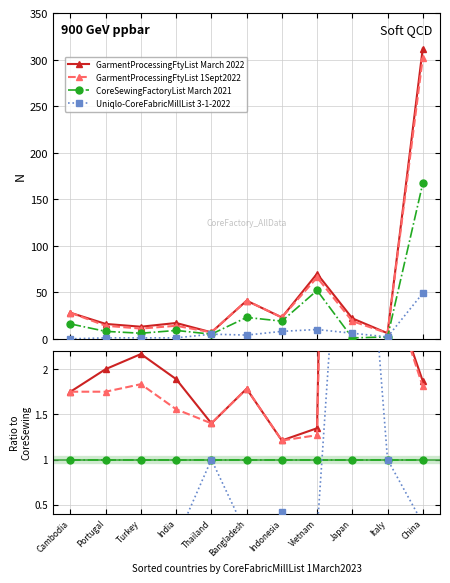

What position from the right is Italy?

2